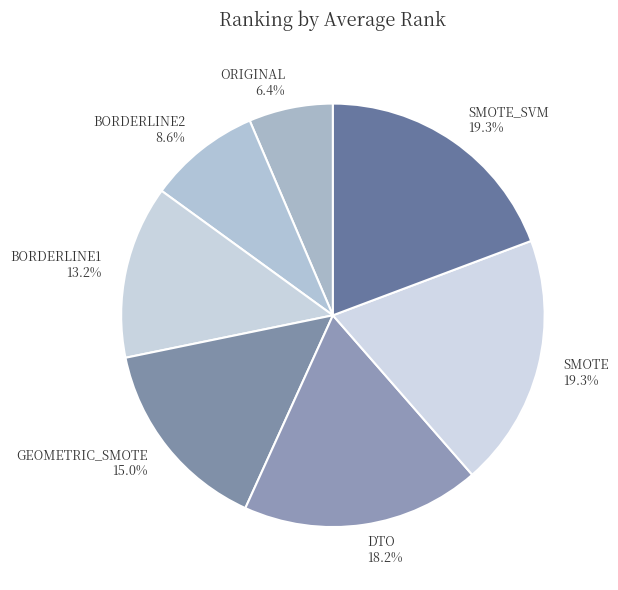

How many segments does this pie chart have?

7